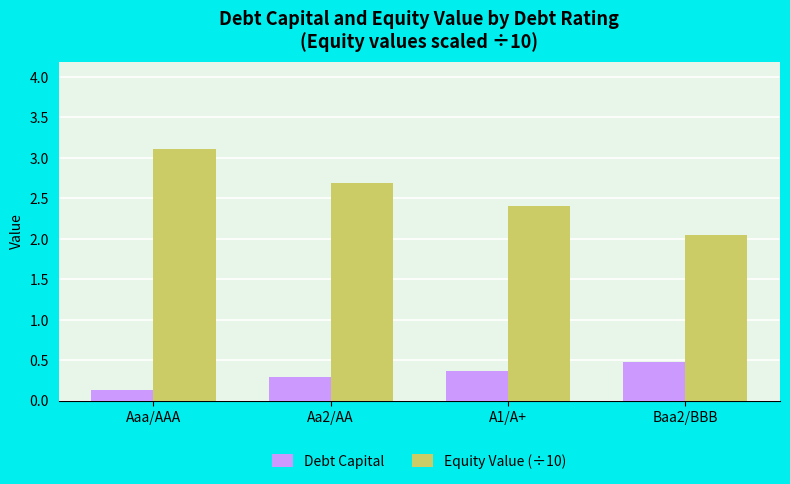

Where is Equity Value (÷10) nearest to the value 2?

Baa2/BBB